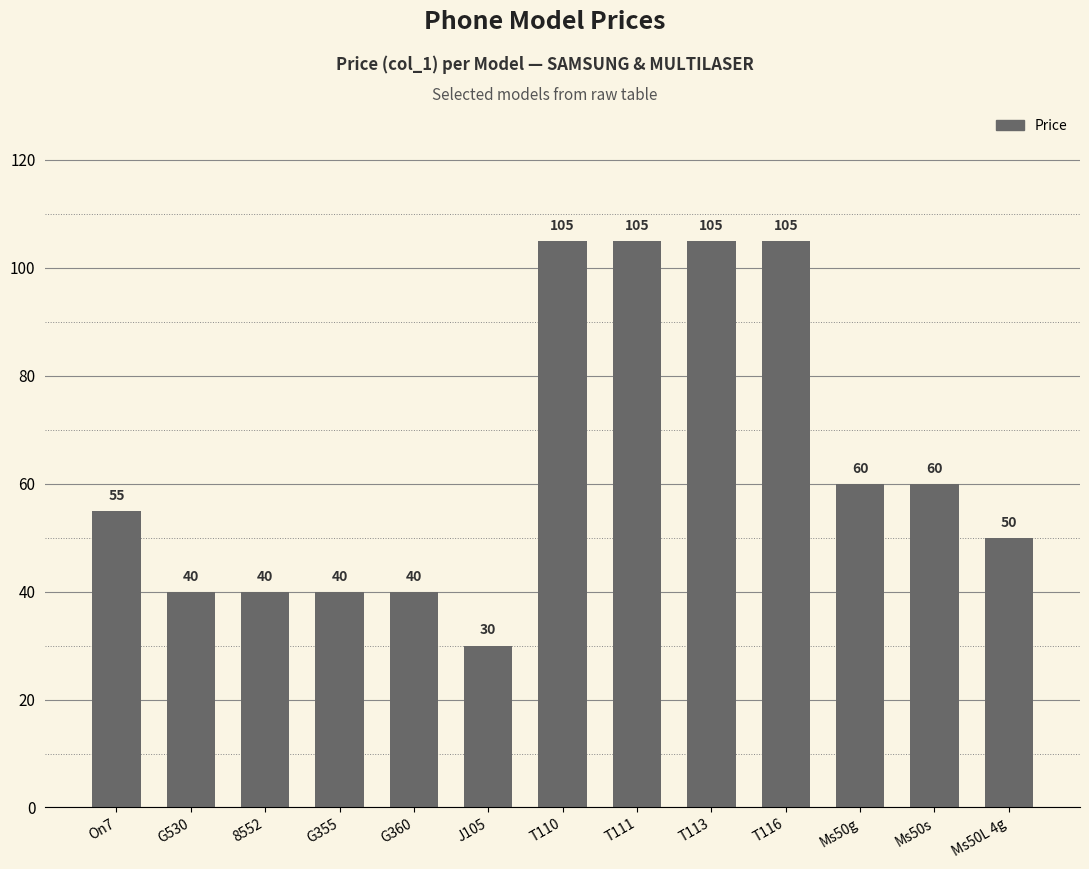

What is the difference between the maximum and minimum values?

75